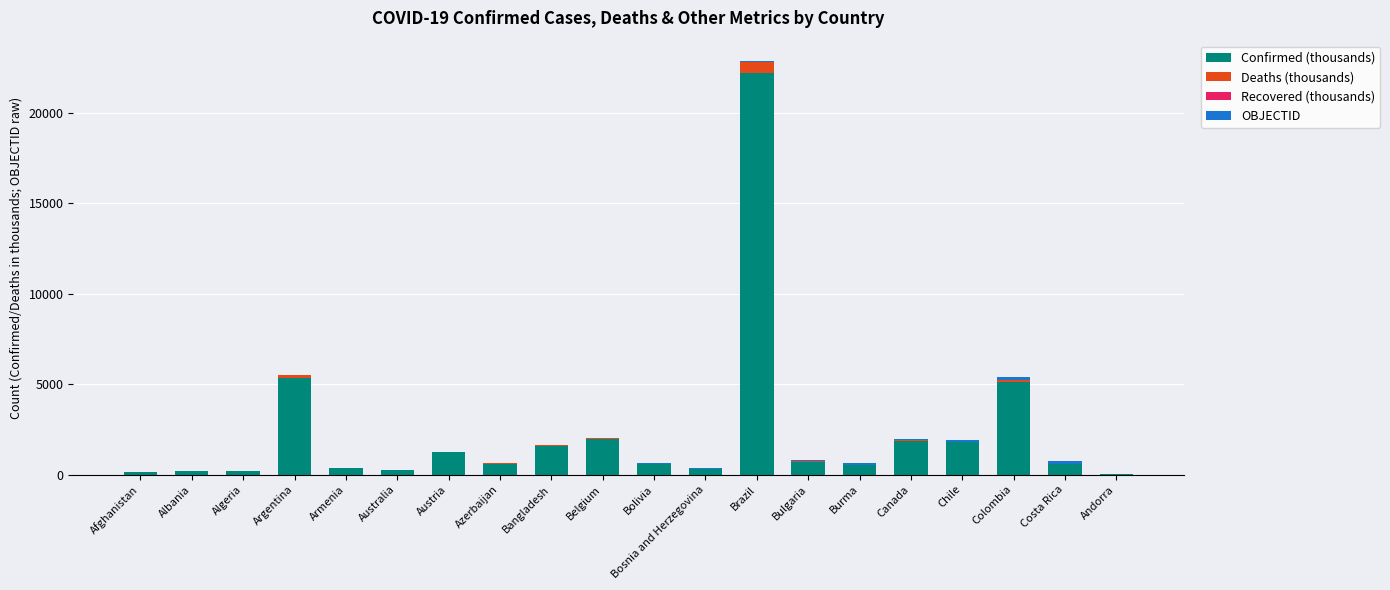

The value of Confirmed (thousands) at Brazil is 39745.2. True or false?

False